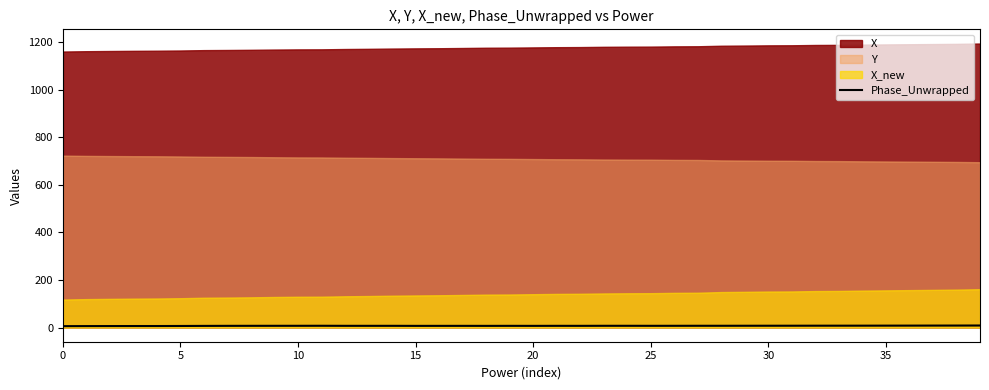

What is the average value?

7.2